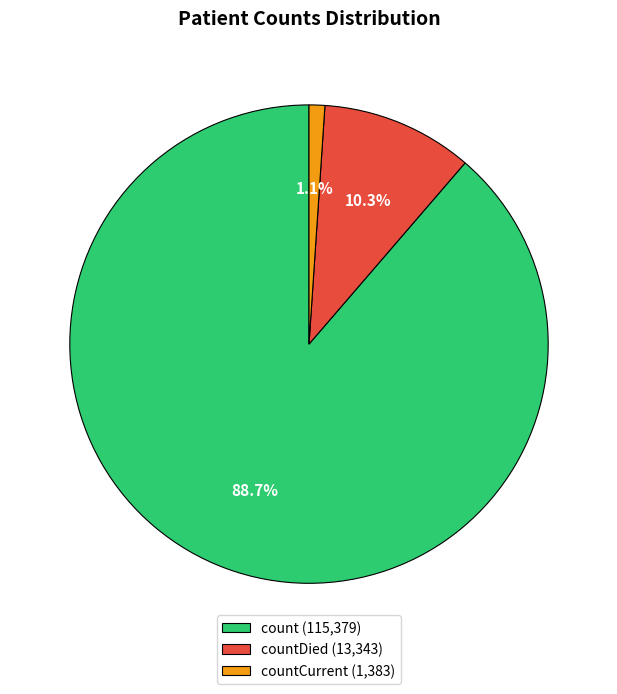

Is there any slice that represents more than half of the pie?

Yes